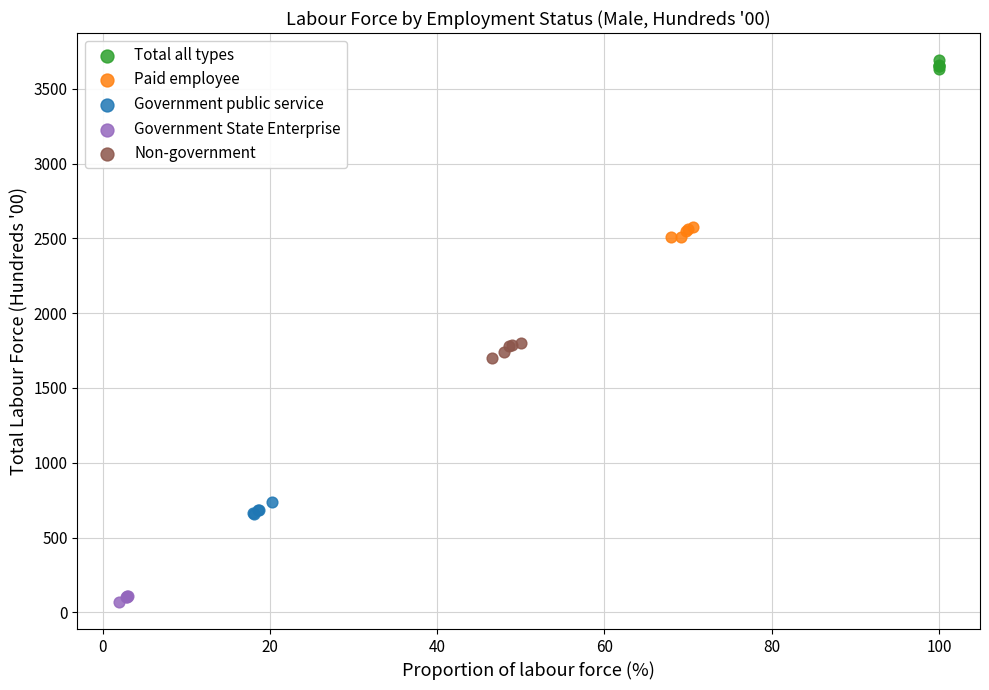

What are all the series names shown in the legend?

Total all types, Paid employee, Government public service, Government State Enterprise, Non-government